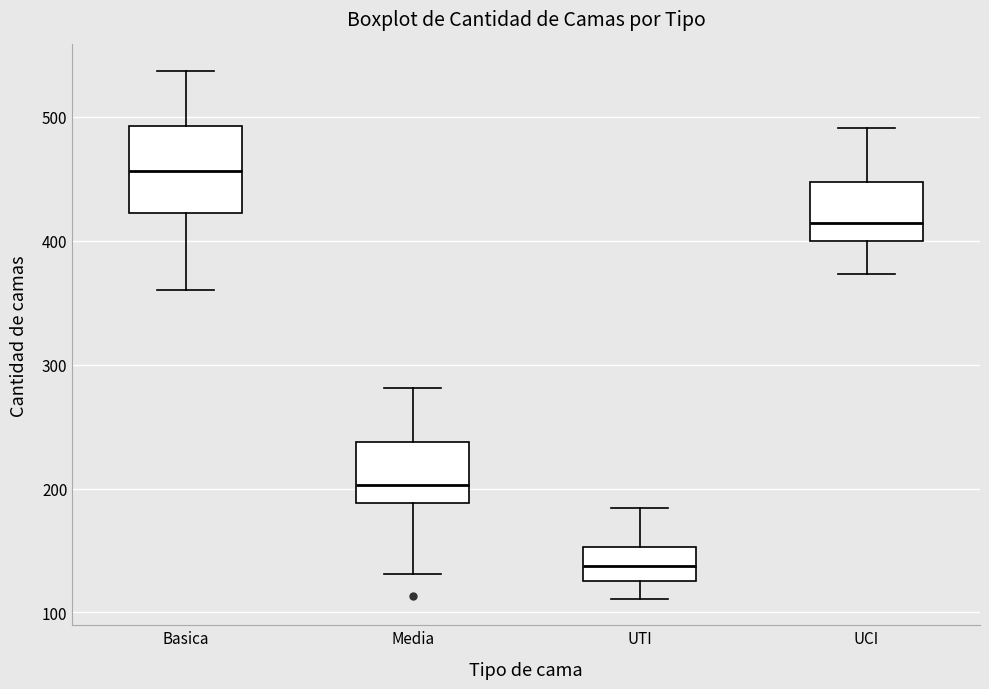

Comparing the boxes themselves (not the whiskers), which one is the tallest?

Basica